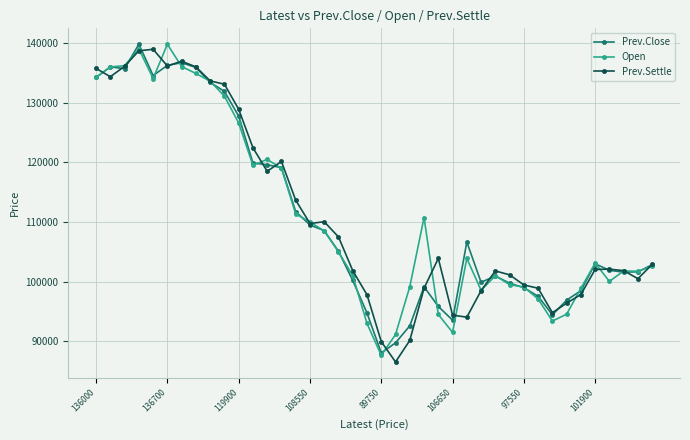

True or false: Open has more than 0 points higher than both neighbors.

True